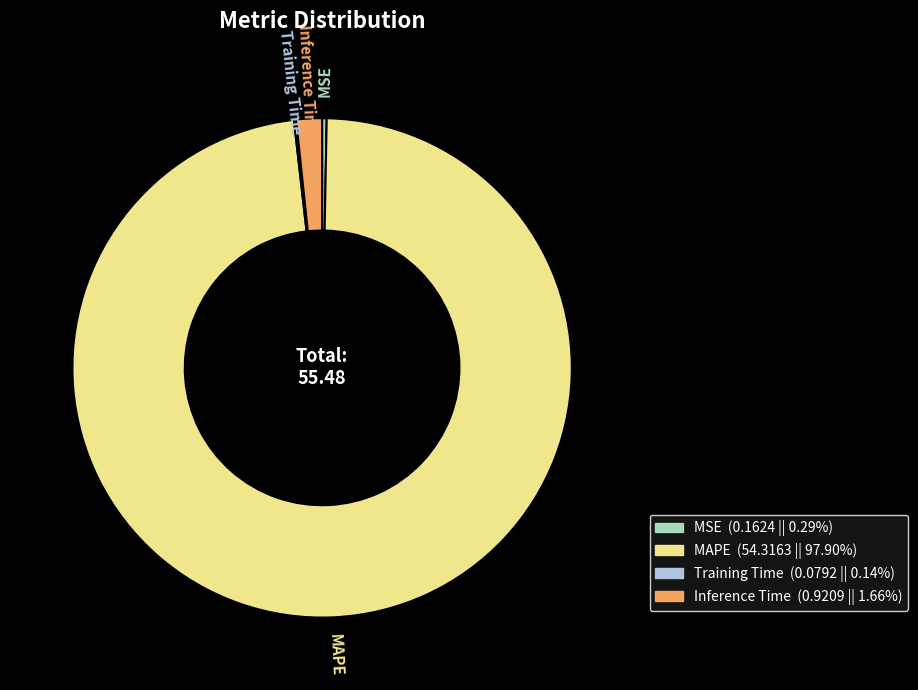

The MAPE slice represents 98% of the pie. True or false?

True